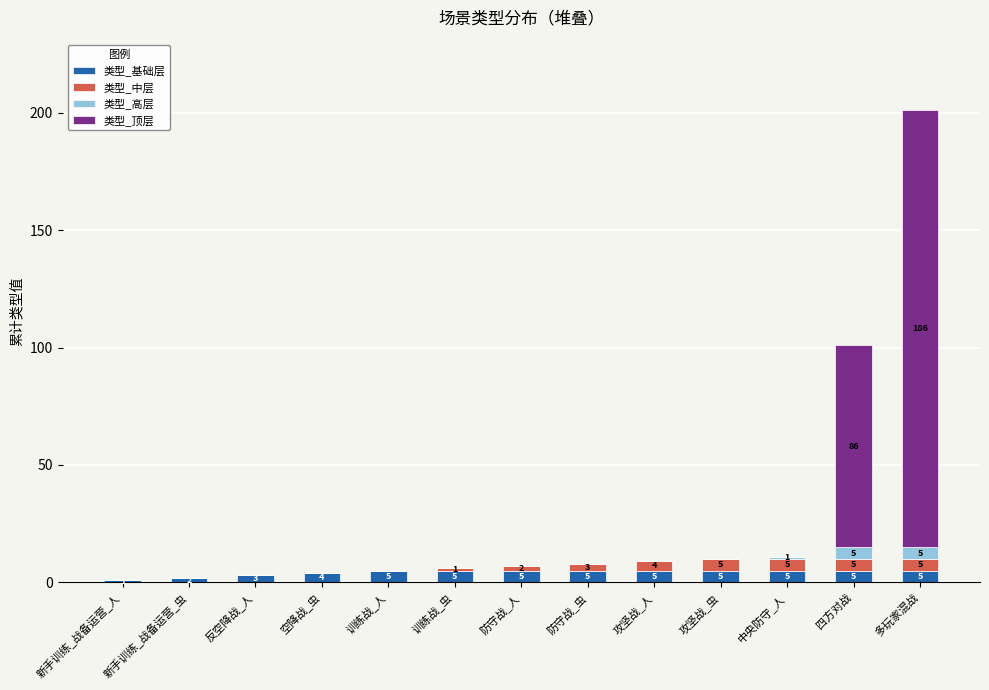

At which category is the sum across all series the highest?

多玩家混战